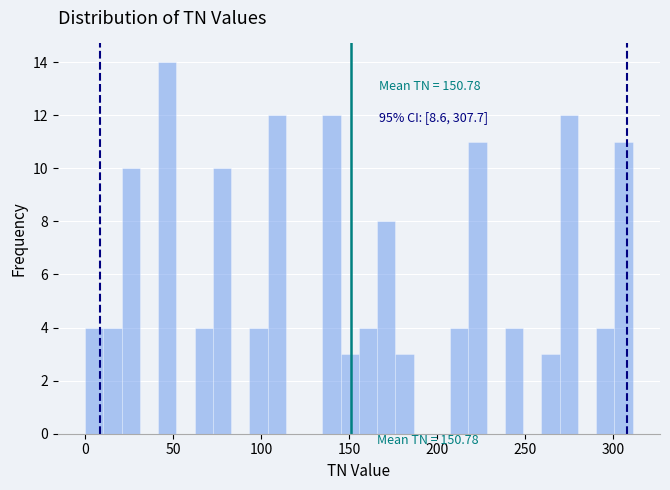

Read against the x-axis, roughly where is the centre of the tallest bar?

45